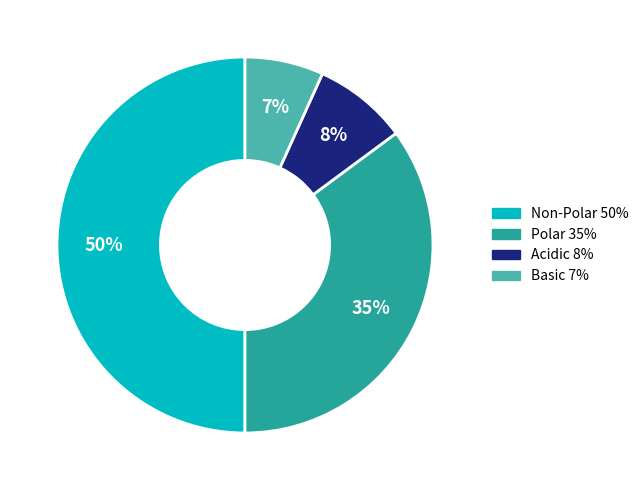

To the nearest percent, what is the difference between the largest and smallest slice percentages?

43%